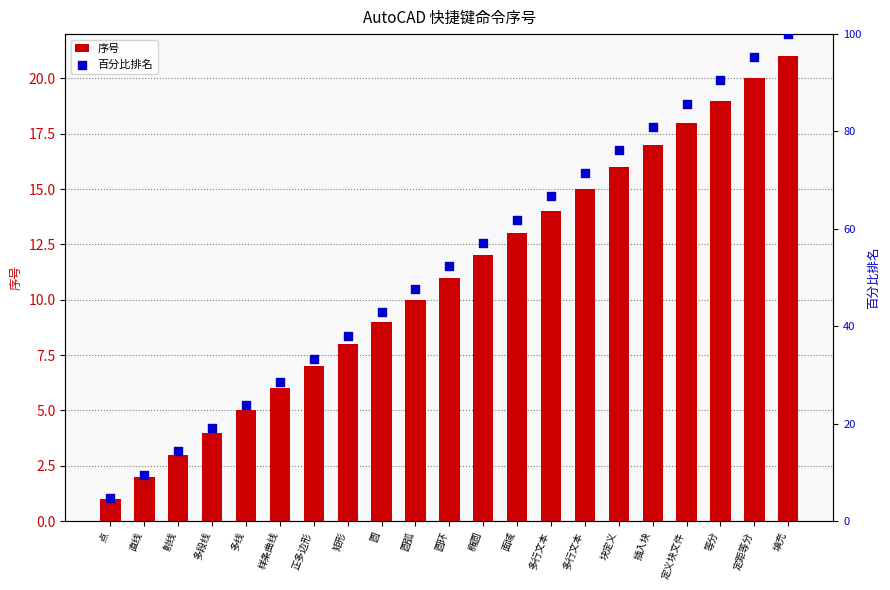

What is the total value across all series at 面域?

74.9